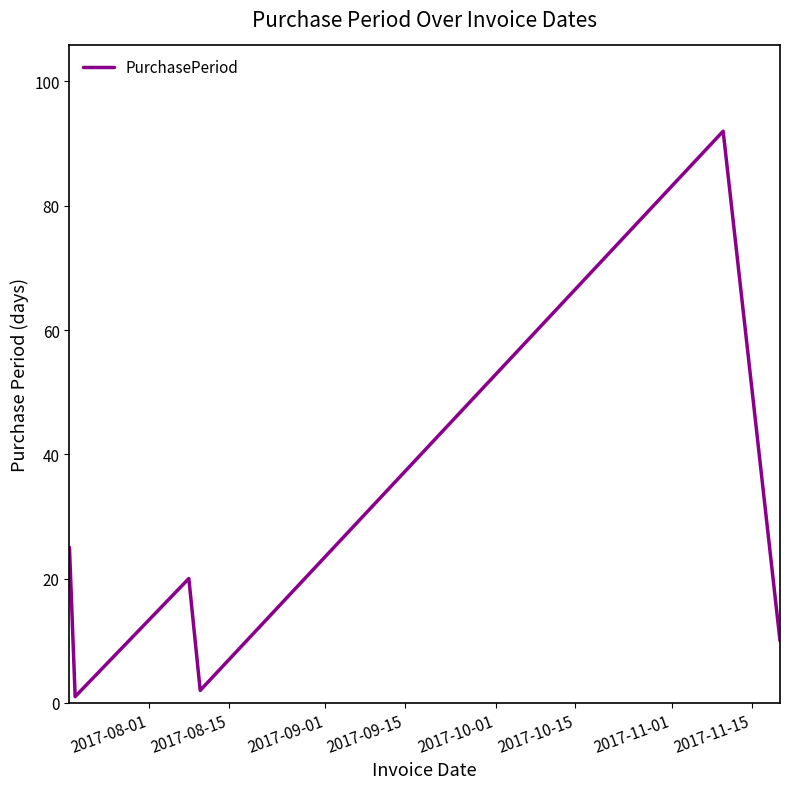

What is the sum of all values?

150